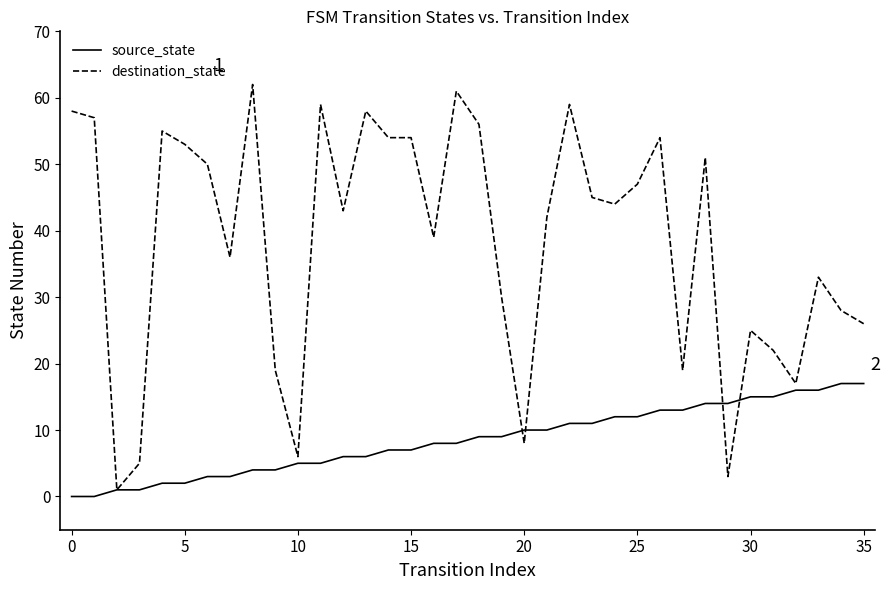

Which series has the largest range (max minus min)?

destination_state